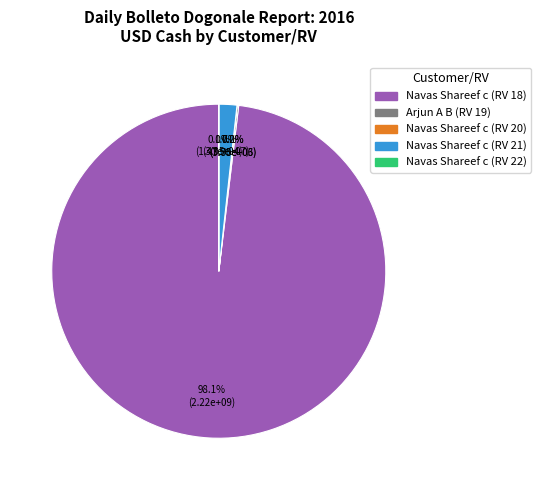

Is there any slice that represents more than half of the pie?

Yes